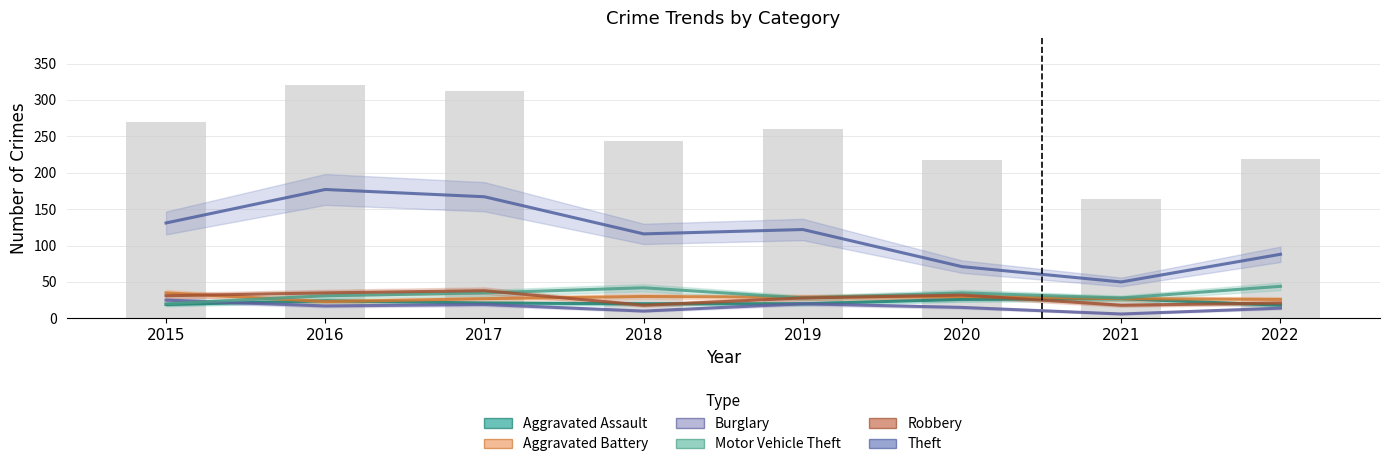

Which series has the widest spread of values?

Theft